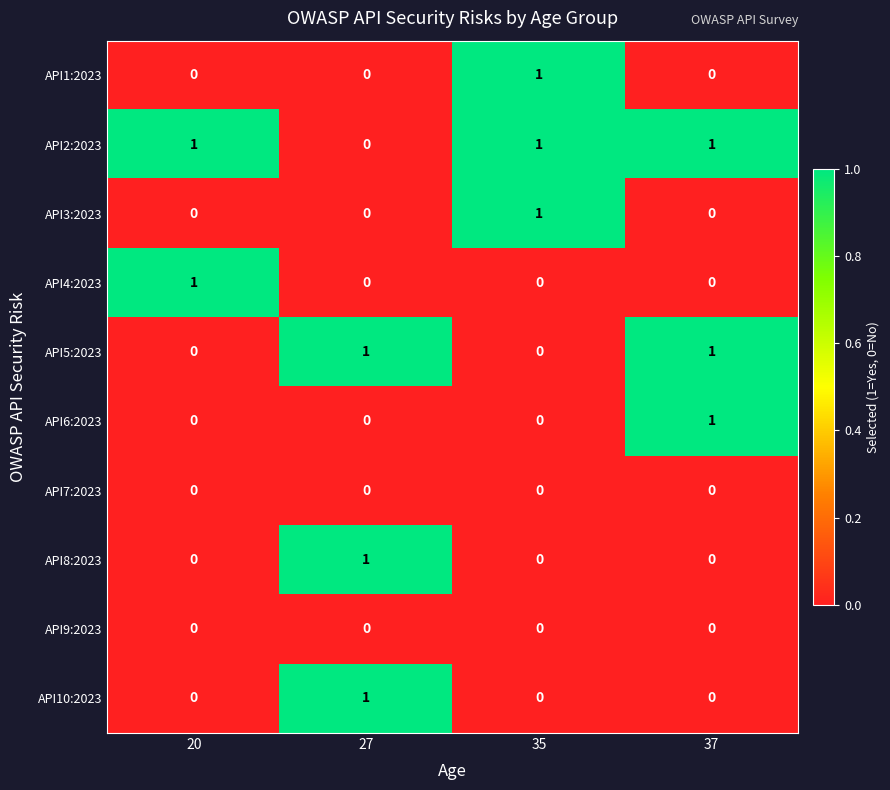

How many values in API1:2023 are above zero?

1